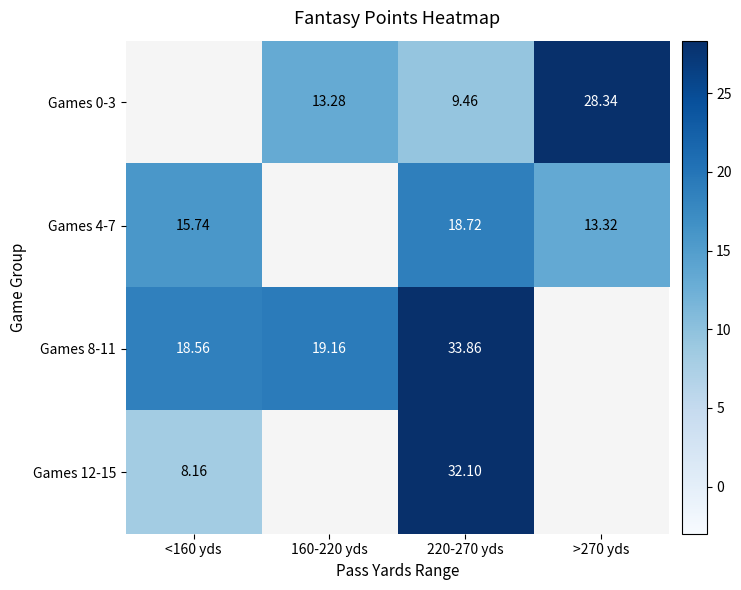

Is the value of Games 4-7 at <160 yds greater than the value of Games 0-3 at 160-220 yds?

Yes